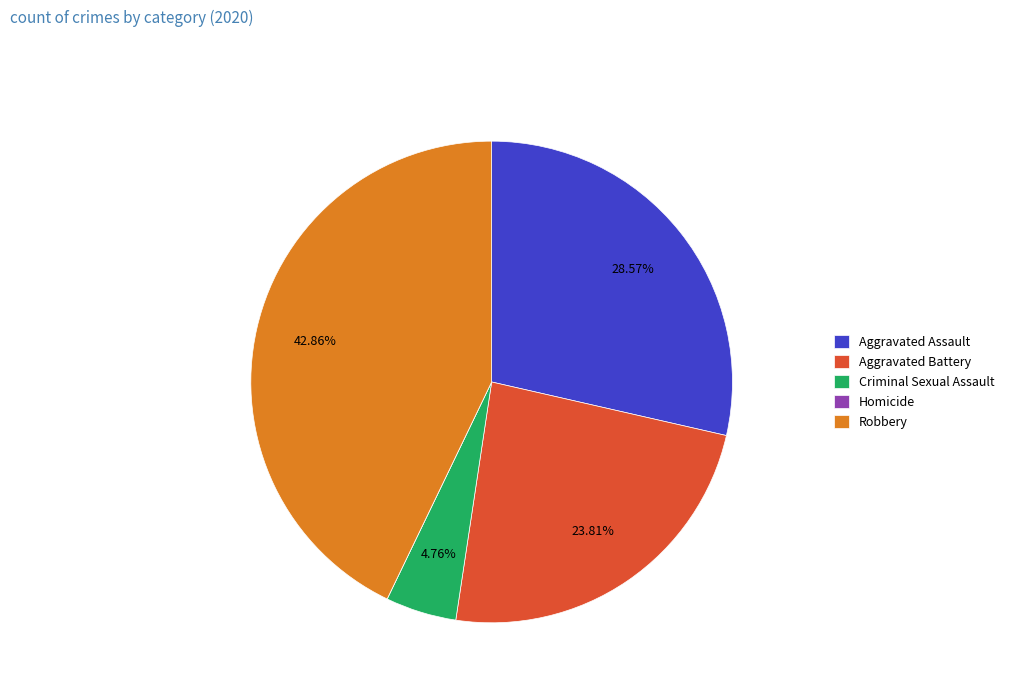

What is the ratio of the value at Aggravated Assault to the value at Criminal Sexual Assault?

6.0